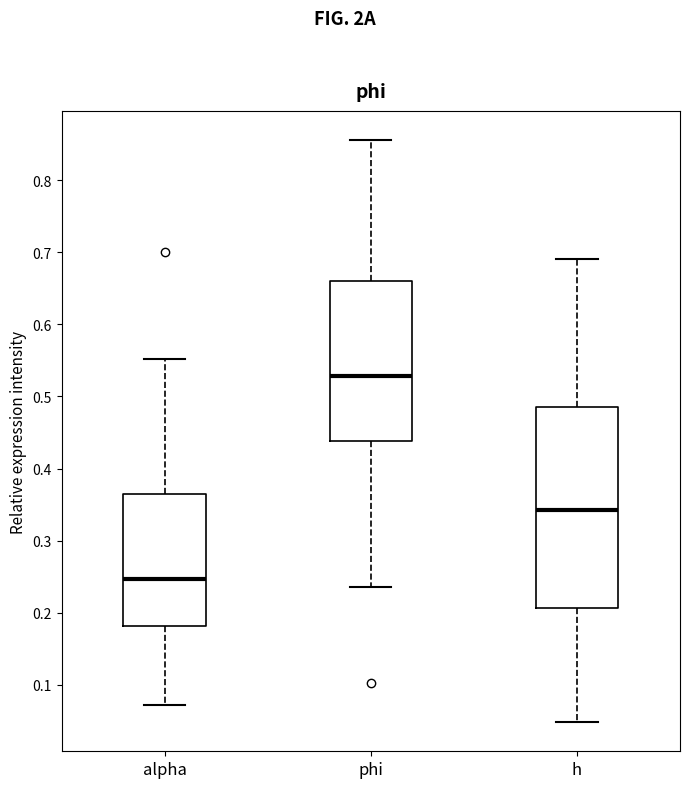

Reading left to right, transcribe this box plot: for each box, give where its median line is, the range the box spans, and where its two whiskers end, as read against the y-axis. The values are not printed on the chart, so give them approximately, as read against the axis.

alpha: median 0.25, box 0.18 to 0.36, whiskers 0.07 to 0.55
phi: median 0.53, box 0.44 to 0.66, whiskers 0.24 to 0.86
h: median 0.34, box 0.21 to 0.49, whiskers 0.05 to 0.69